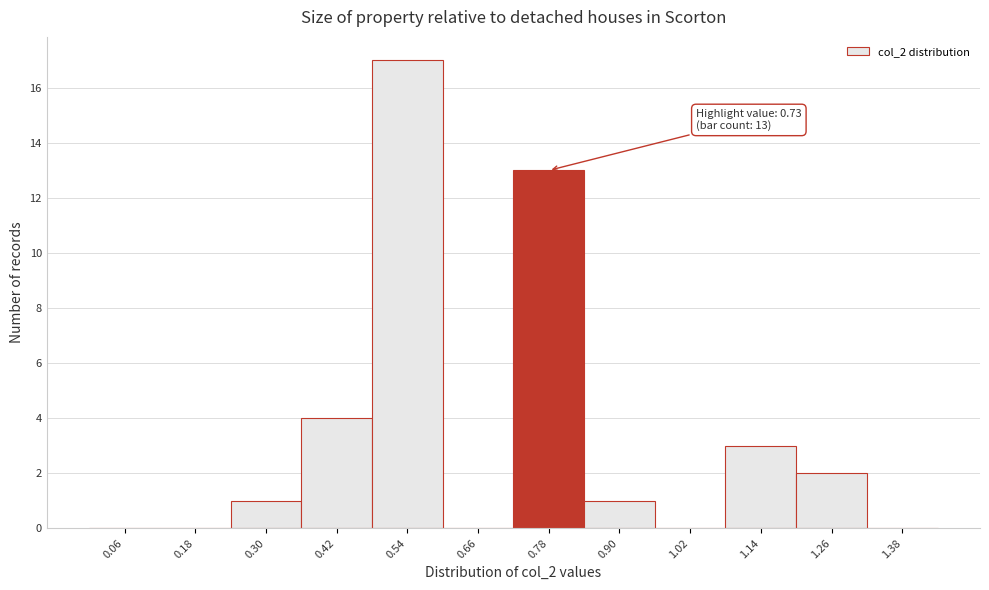

Over which range of the x-axis is the bar tallest?

0.48 to 0.60